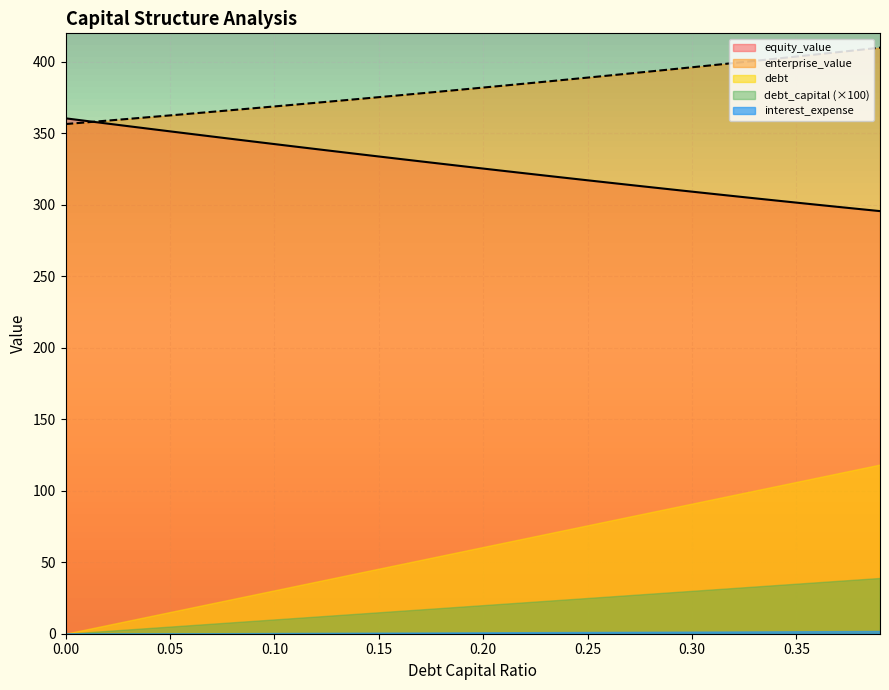

What is the difference between the maximum and minimum values in the interest_expense series?

1.9